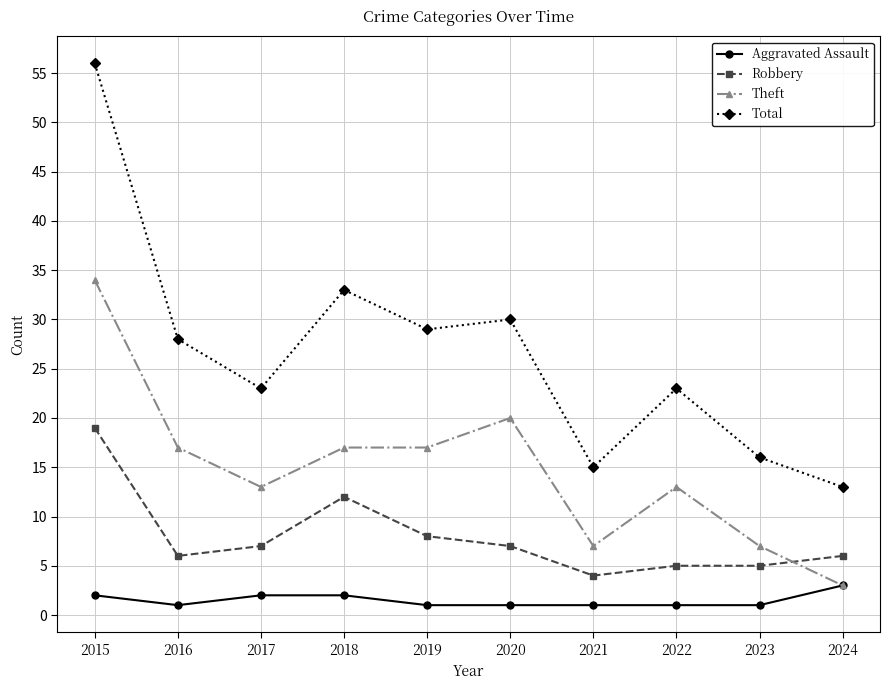

What is the greatest value displayed?

56